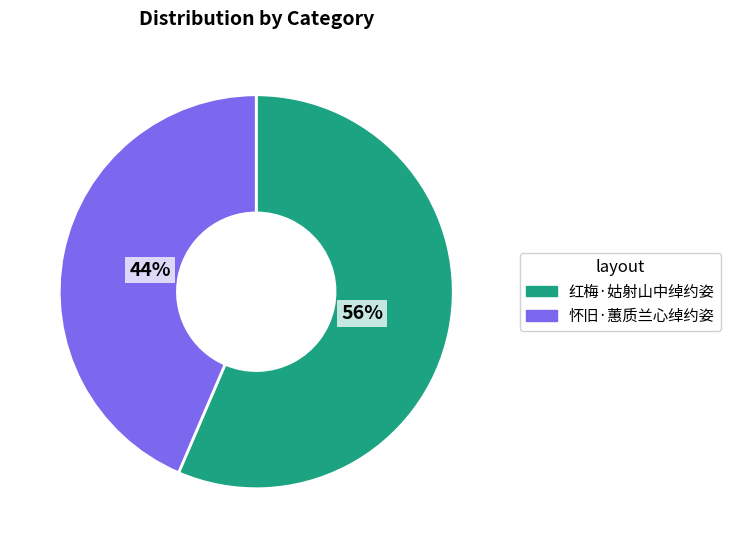

Is it true that 红梅·姑射山中绰约姿 is 71% of the pie?

False